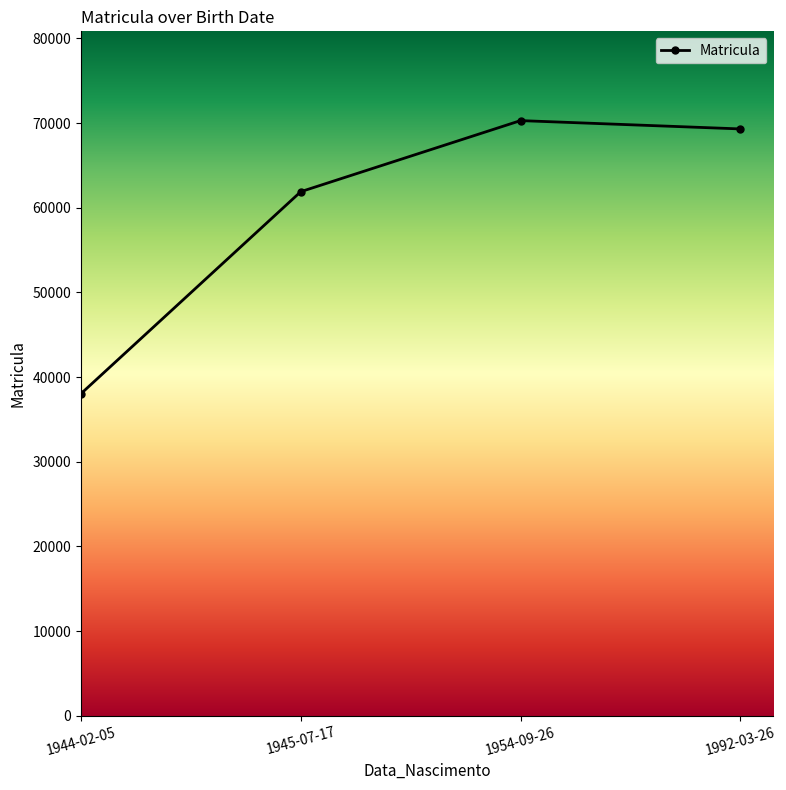

What is the smallest value displayed?

38045